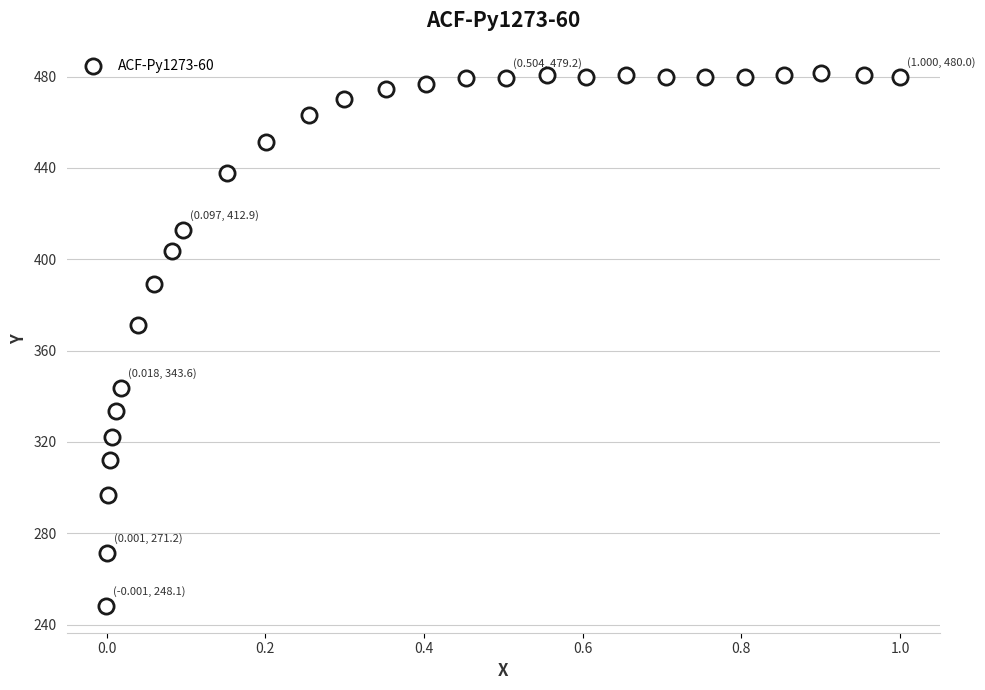

What is the range of X values (max minus min)?

1.0